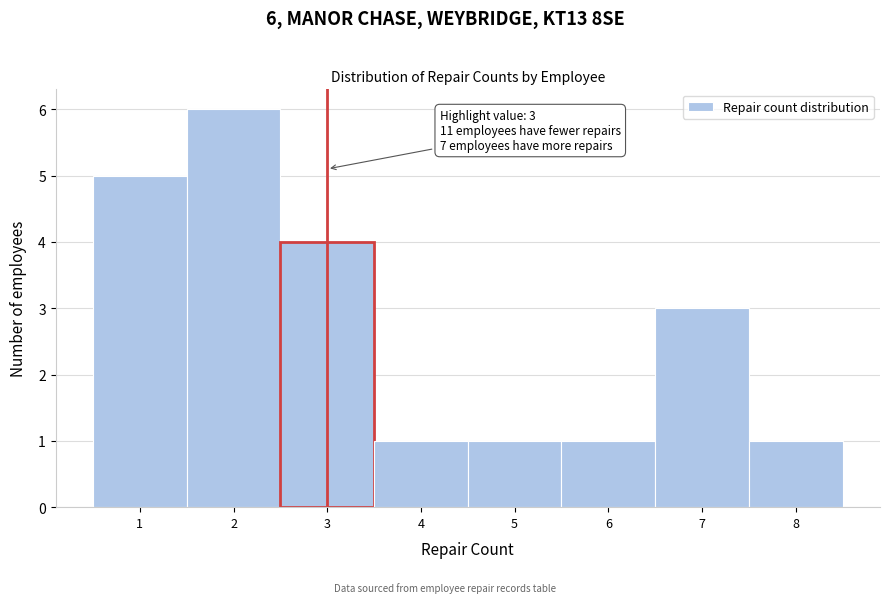

Over which range of the x-axis is the bar tallest?

1.5 to 2.5